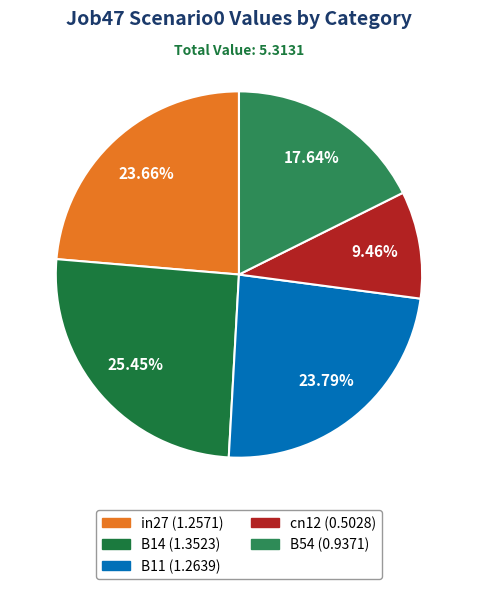

Is there a majority slice in this chart?

No